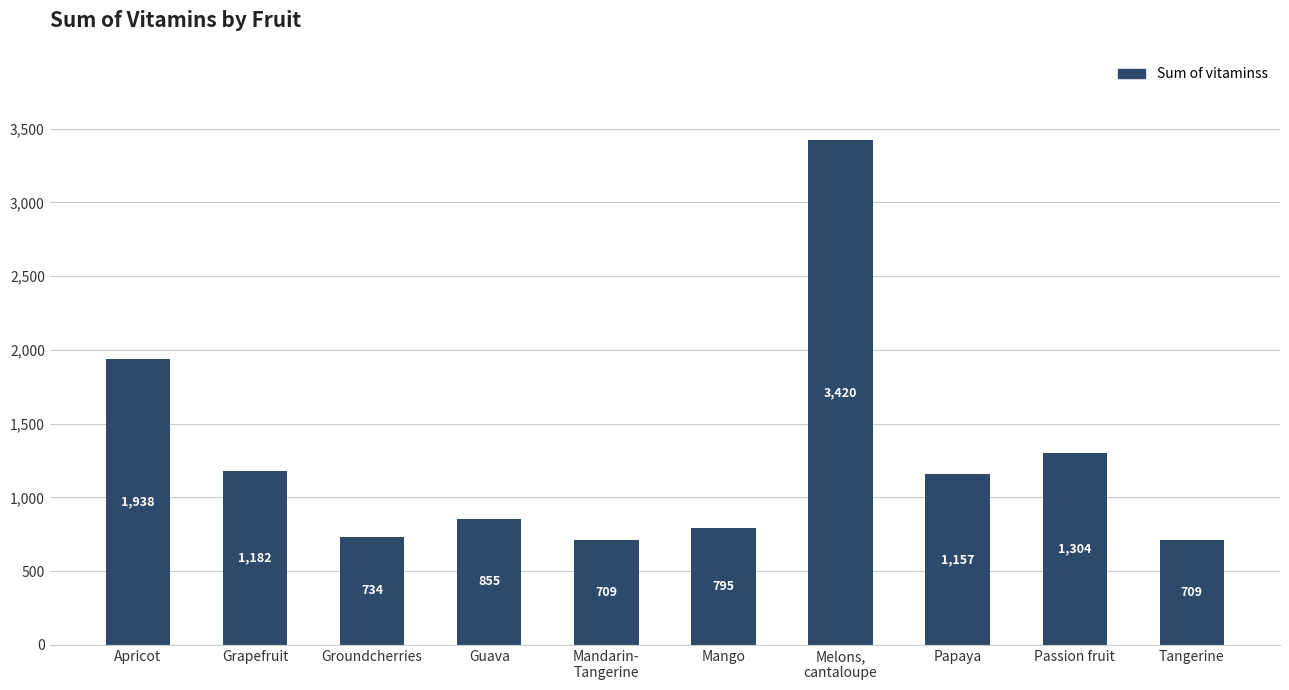

What is the smallest value displayed?

708.7